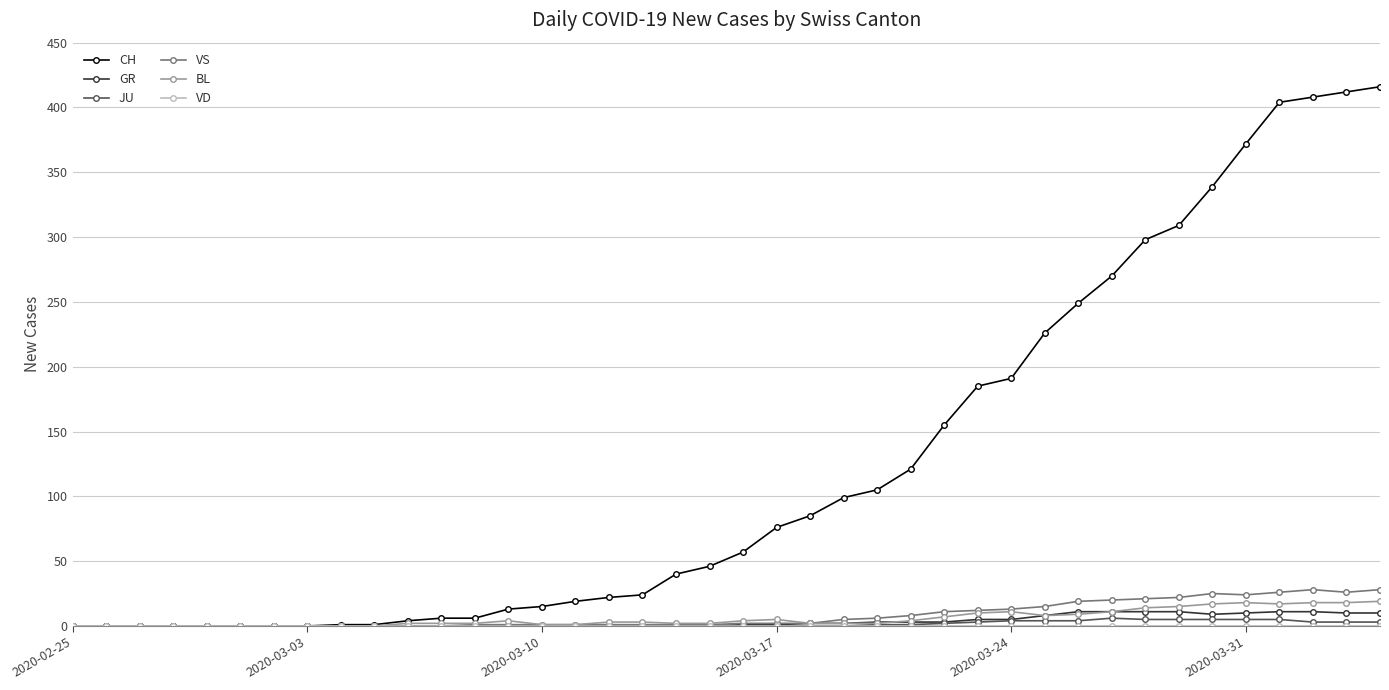

At how many categories does at least one series exceed 204?

11